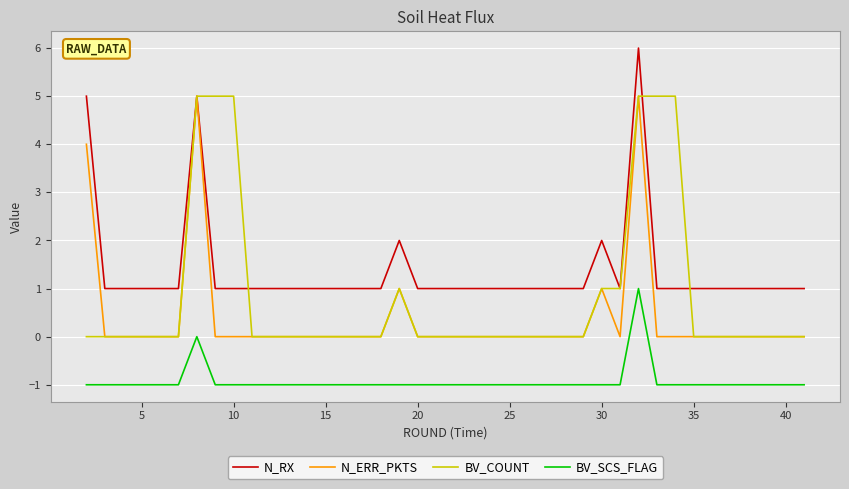

What is the greatest value displayed?

6